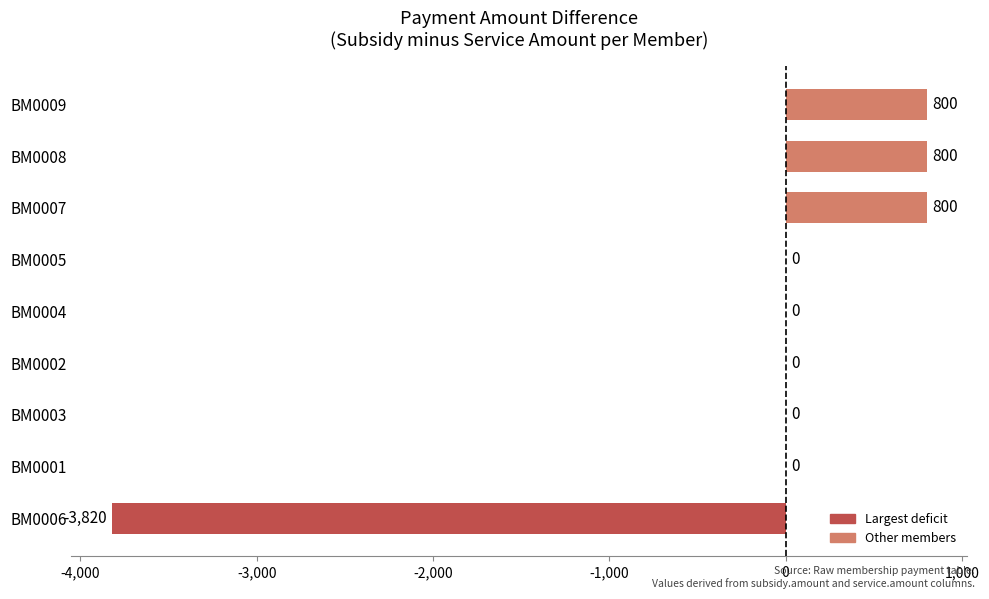

What is the maximum value shown in the chart?

800